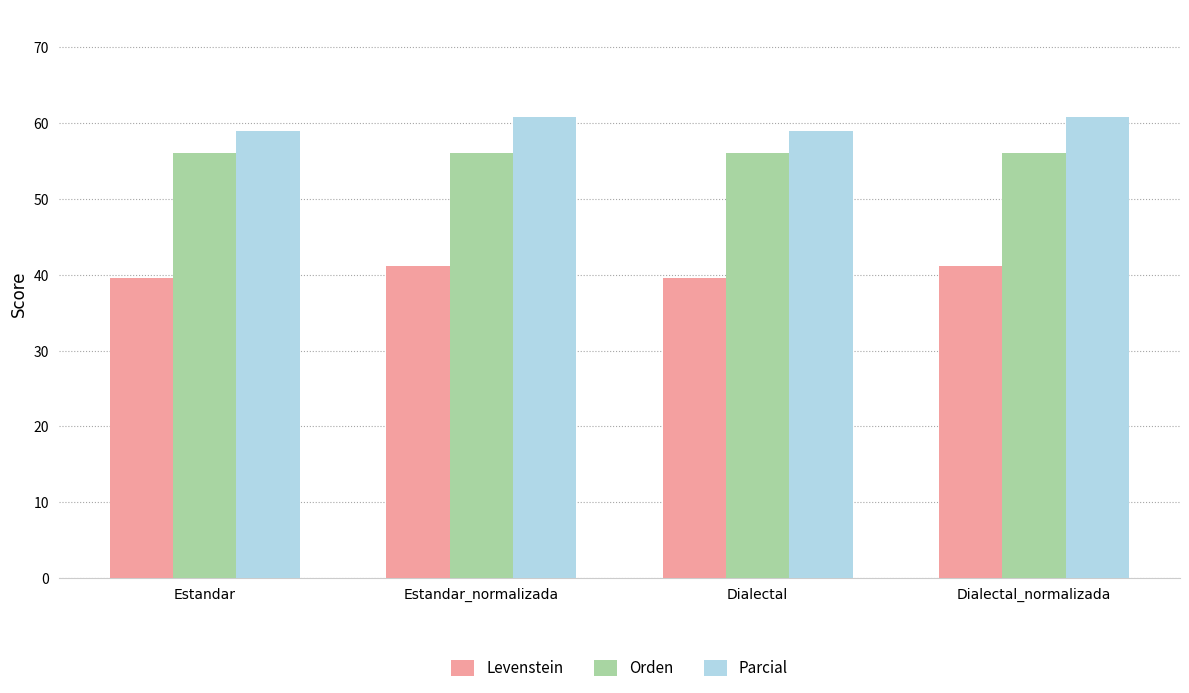

How many values in the Parcial series exceed 60?

2